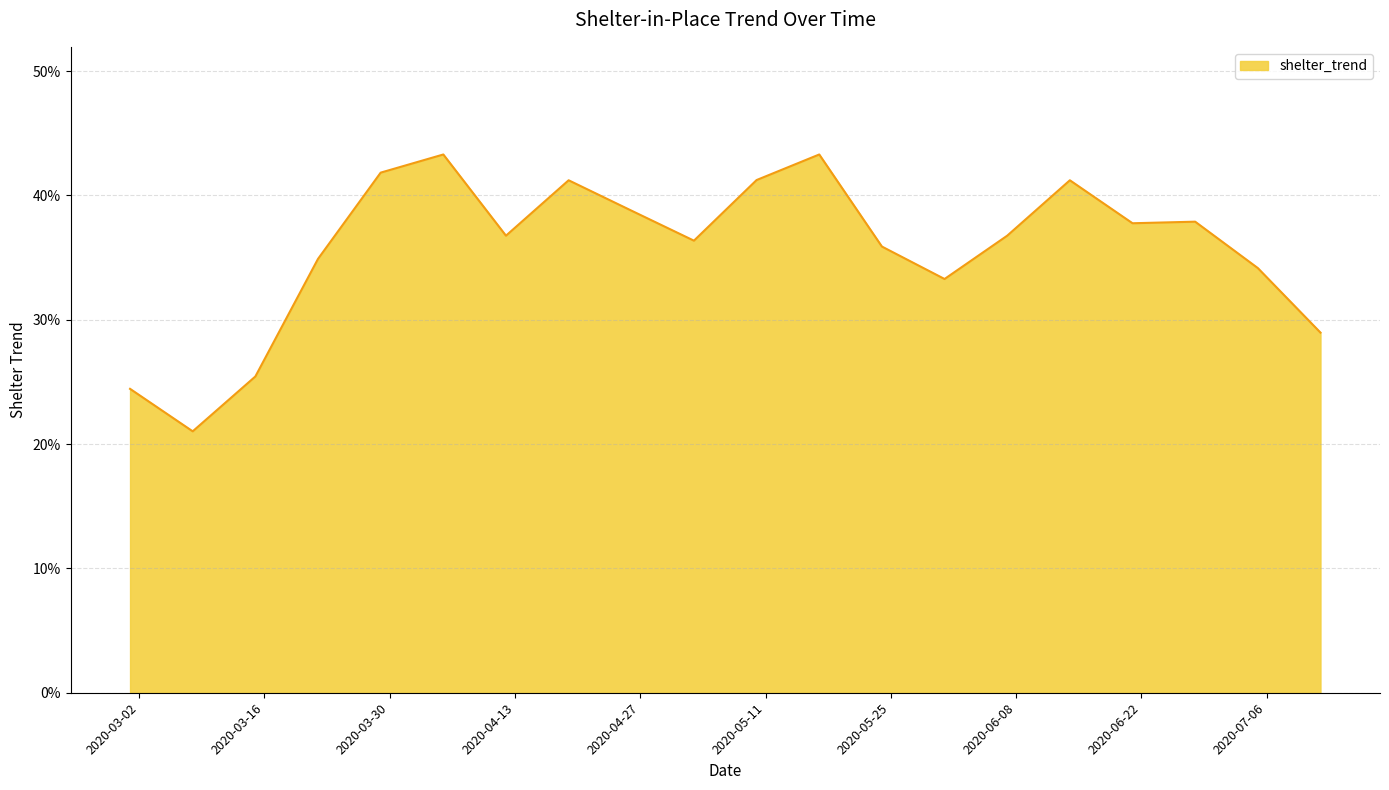

True or false: there are more than 2 points higher than both neighbors.

True